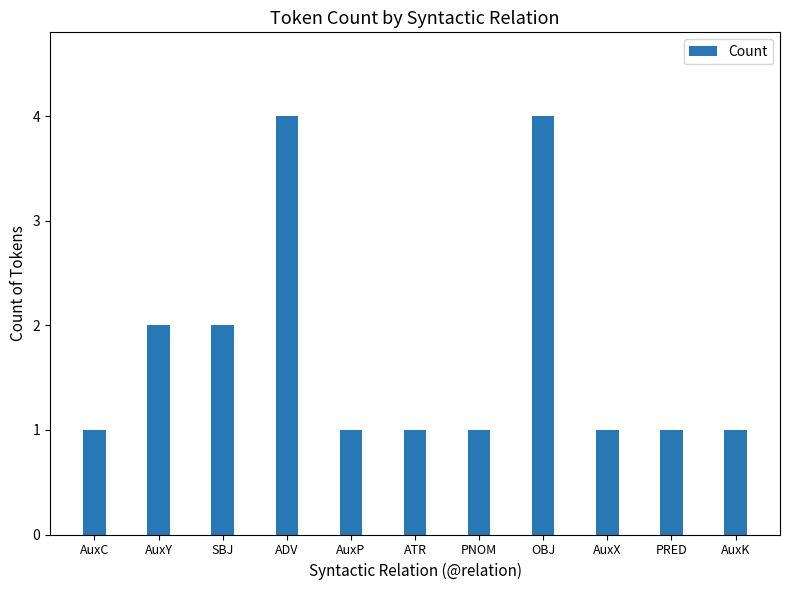

What is the average value?

2